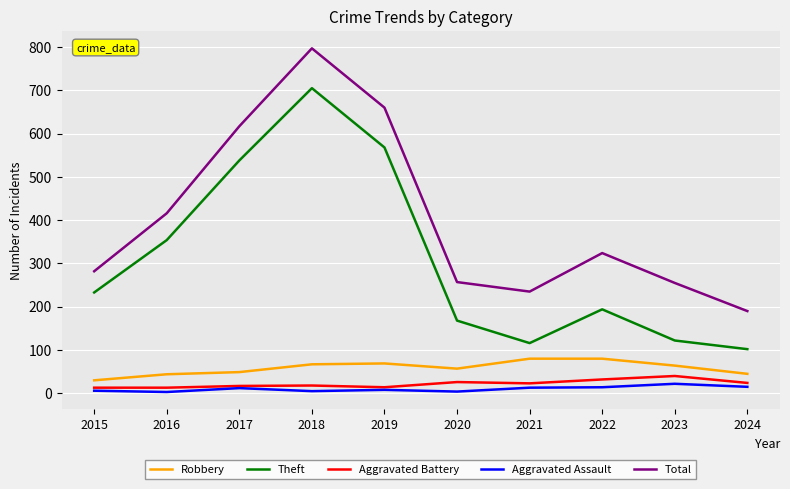

True or false: Aggravated Battery and Theft cross at least once.

False